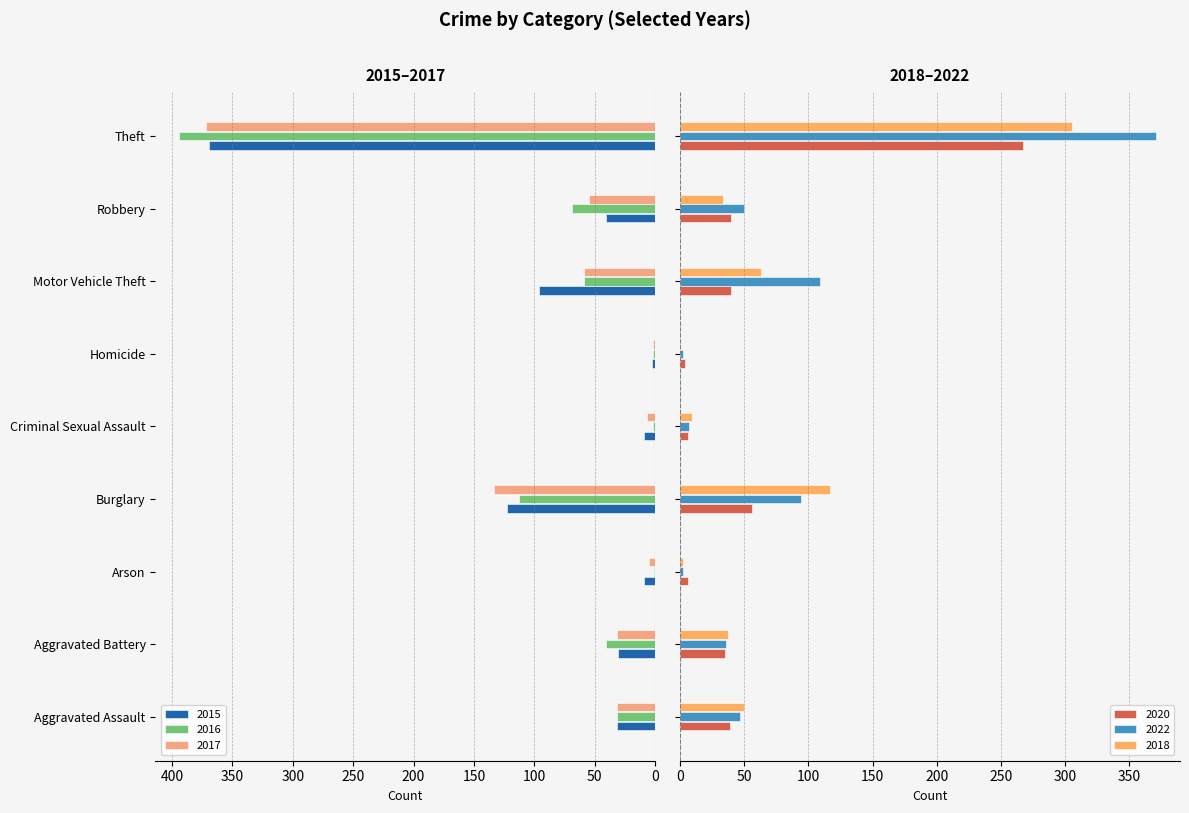

What is the average value of the 2016 series?

79